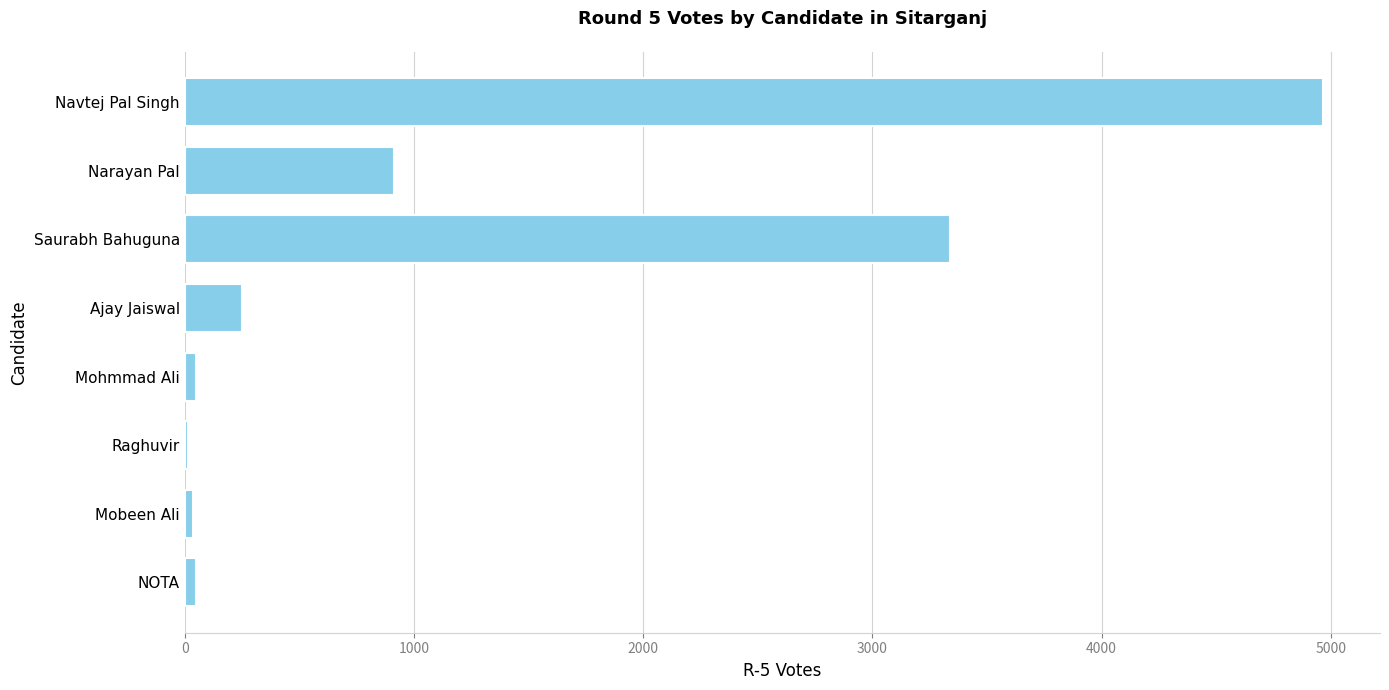

What is the label of the 1st bar from the bottom?

NOTA